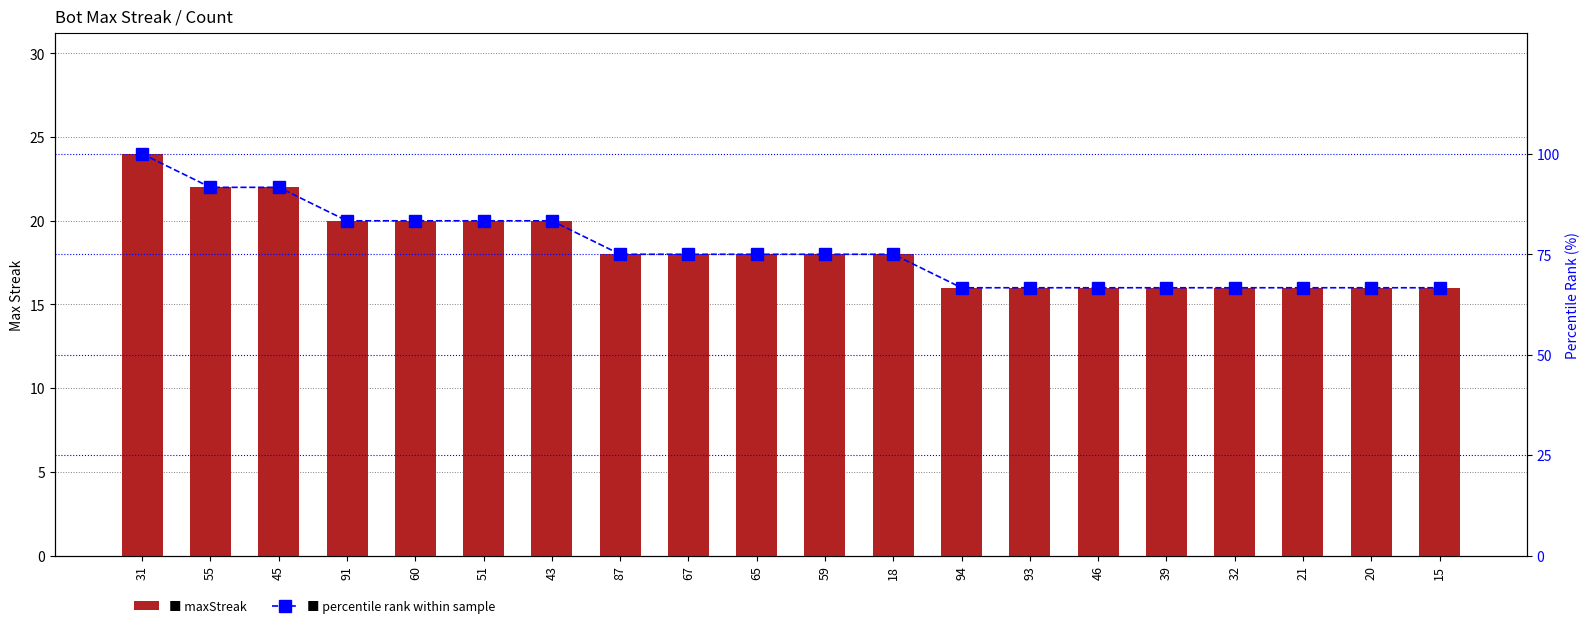

Reading right to left, list all the values displayed in this chart.

maxStreak: 16.0	16.0	16.0	16.0	16.0	16.0	16.0	16.0	18.0	18.0	18.0	18.0	18.0	20.0	20.0	20.0	20.0	22.0	22.0	24.0
percentile rank within sample: 66.7	66.7	66.7	66.7	66.7	66.7	66.7	66.7	75.0	75.0	75.0	75.0	75.0	83.3	83.3	83.3	83.3	91.7	91.7	100.0